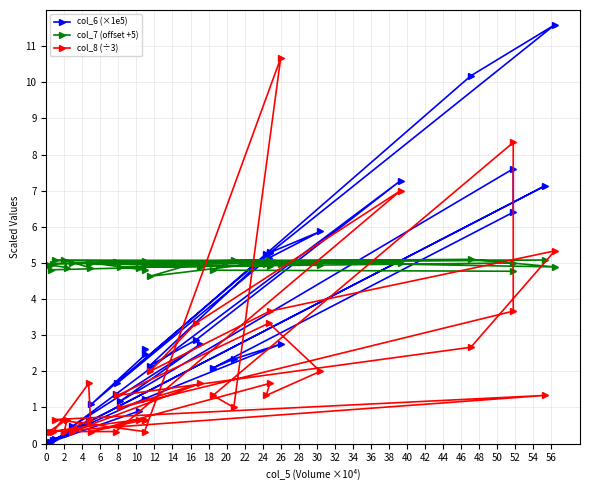

Which series changed the most between 4 and 22?

col_8 (÷3)